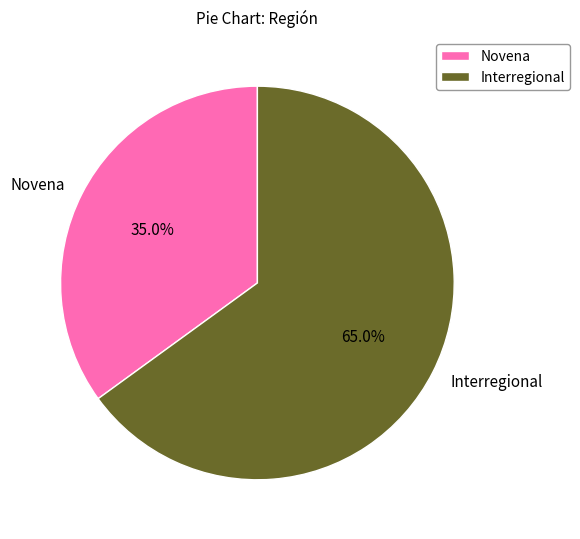

What is the total percentage of Interregional and Novena?

100.0%